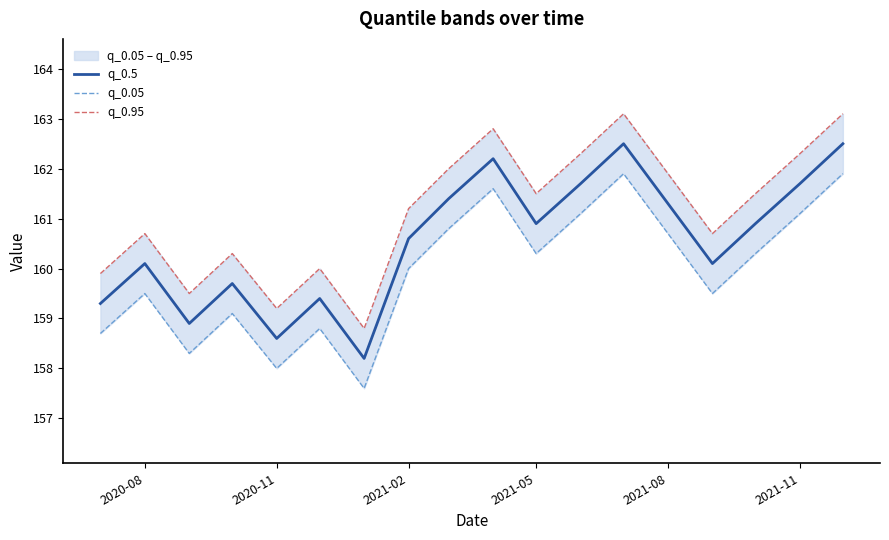

At which label does q_0.5 first exceed 160?

2020-08